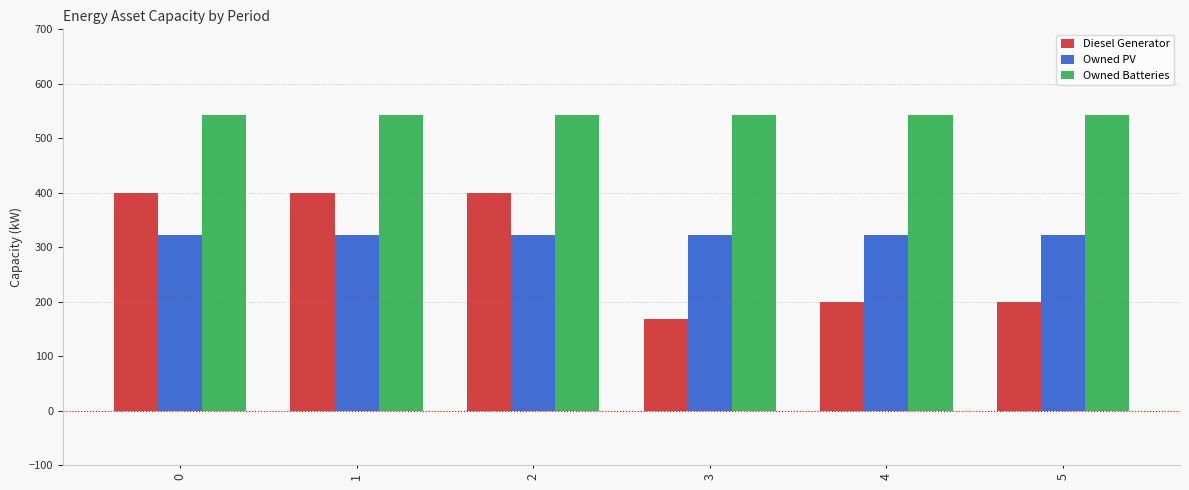

What is the average value of the Owned Batteries series?

542